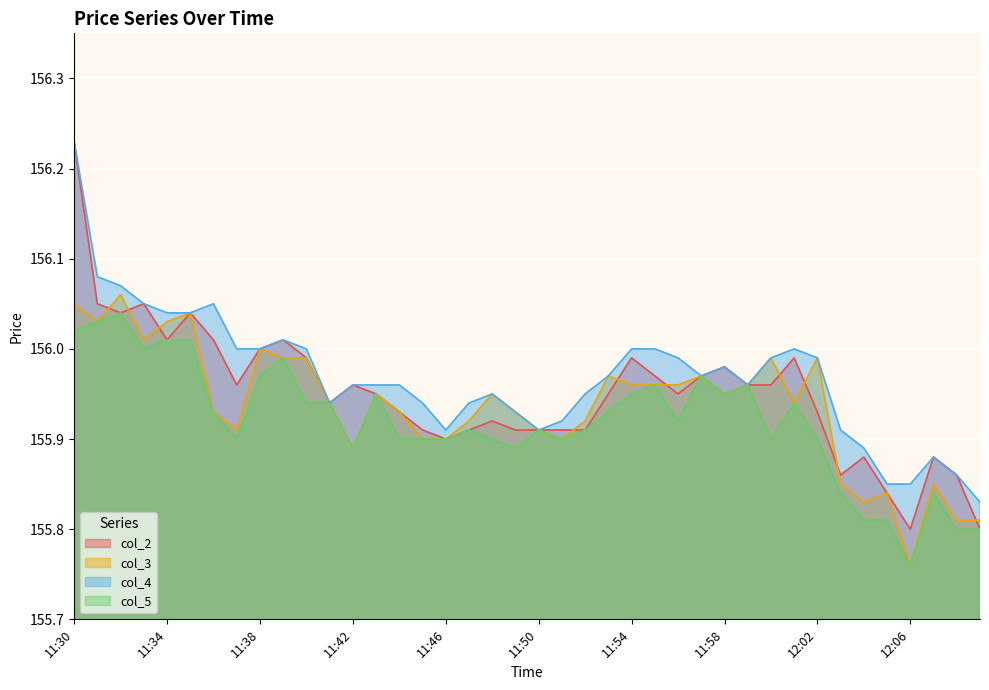

What is the difference between the maximum and minimum values in the col_2 series?

0.4